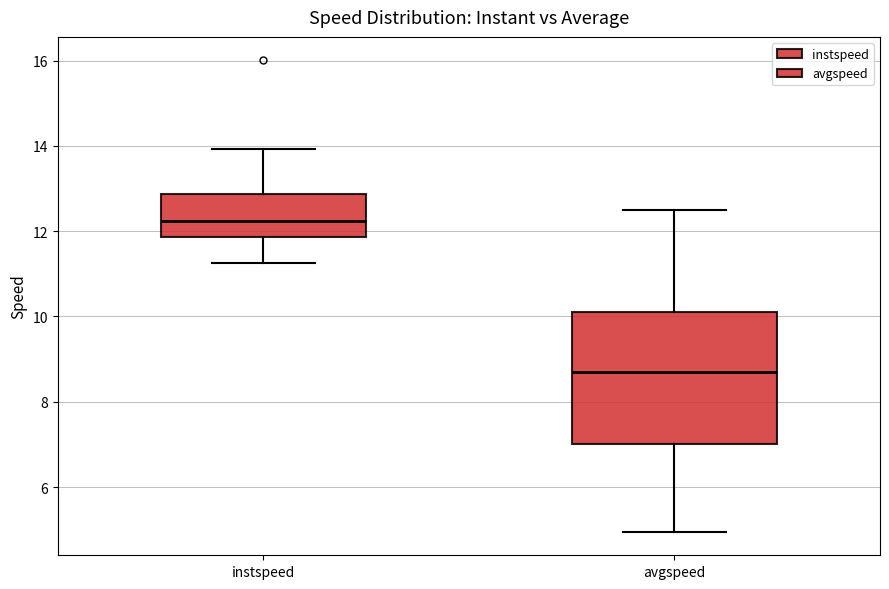

Which box has the highest median line?

instspeed